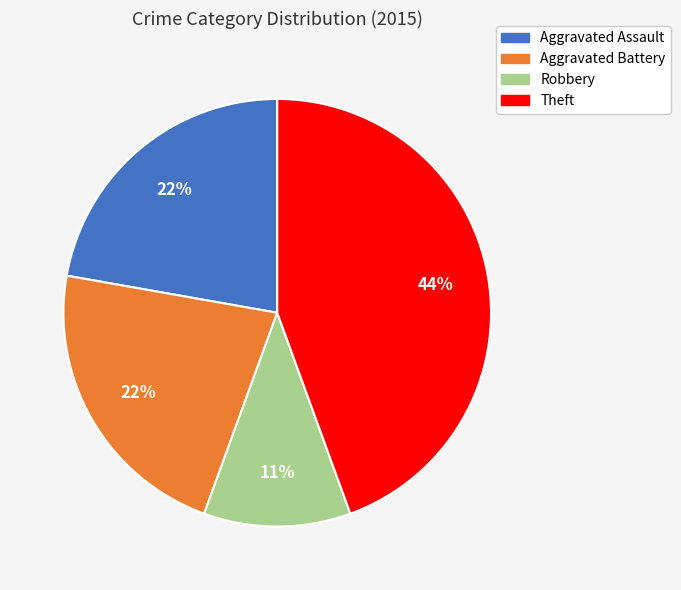

To the nearest percent, what is the difference between the largest and smallest slice percentages?

33%